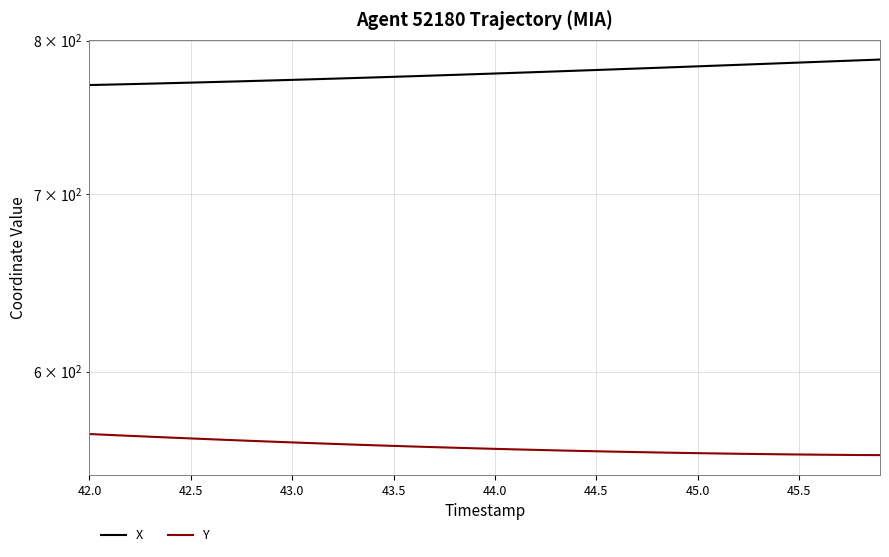

True or false: X and Y cross at least once.

False